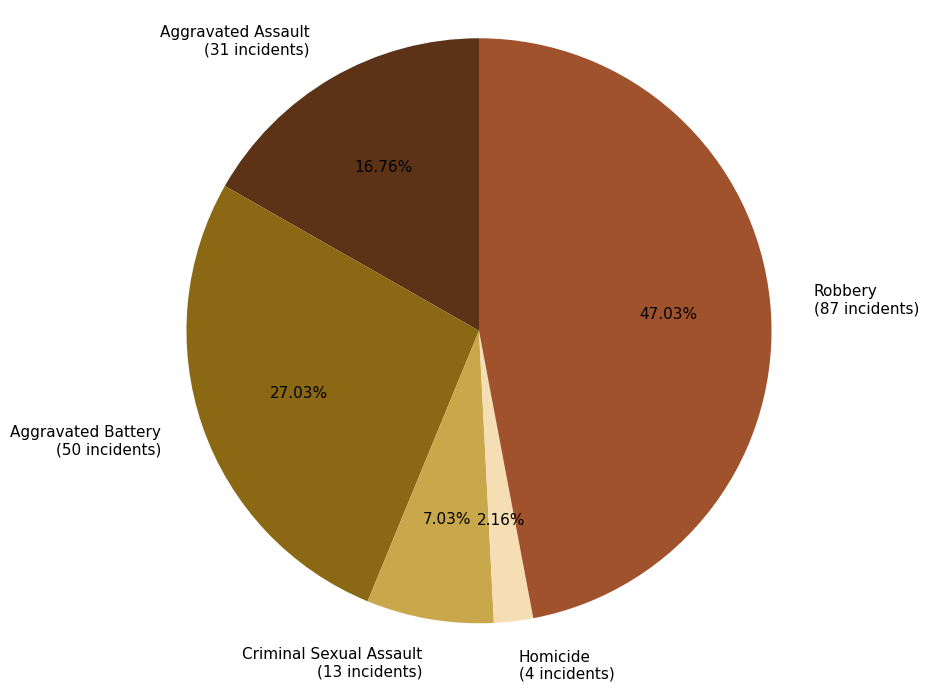

Does Criminal Sexual Assault account for over 50% of the chart?

No